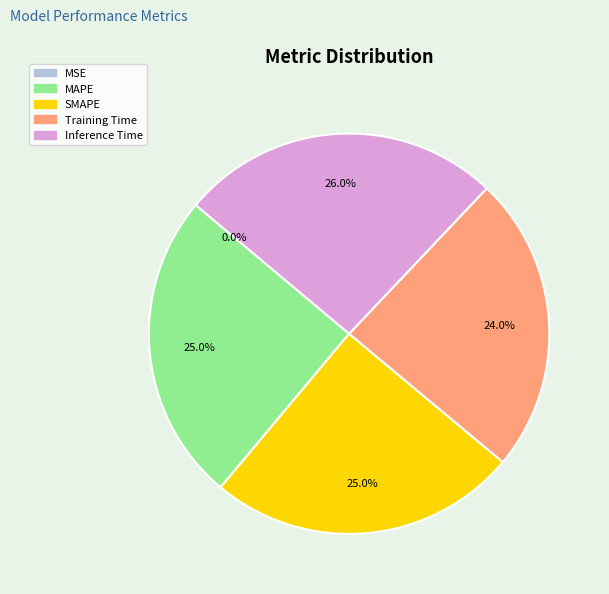

Which category has the biggest portion of the pie?

Inference Time